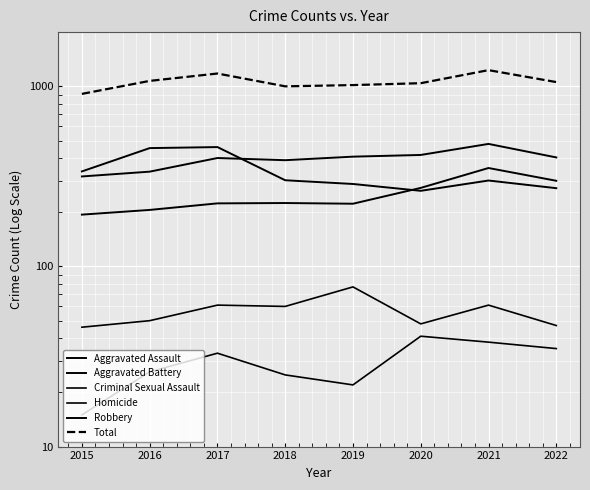

What is the difference between the Robbery values at 2019 and 2017?

173